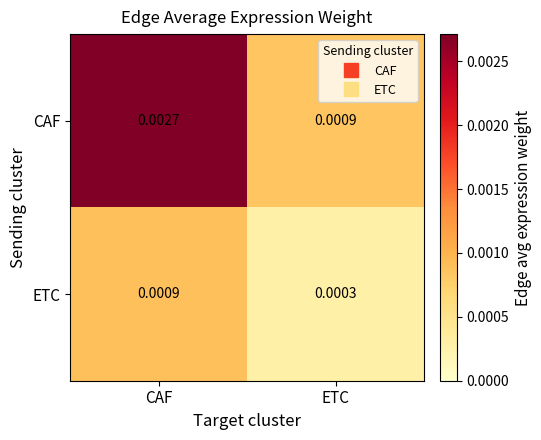

Rank the series at CAF from lowest to highest value.

ETC, CAF